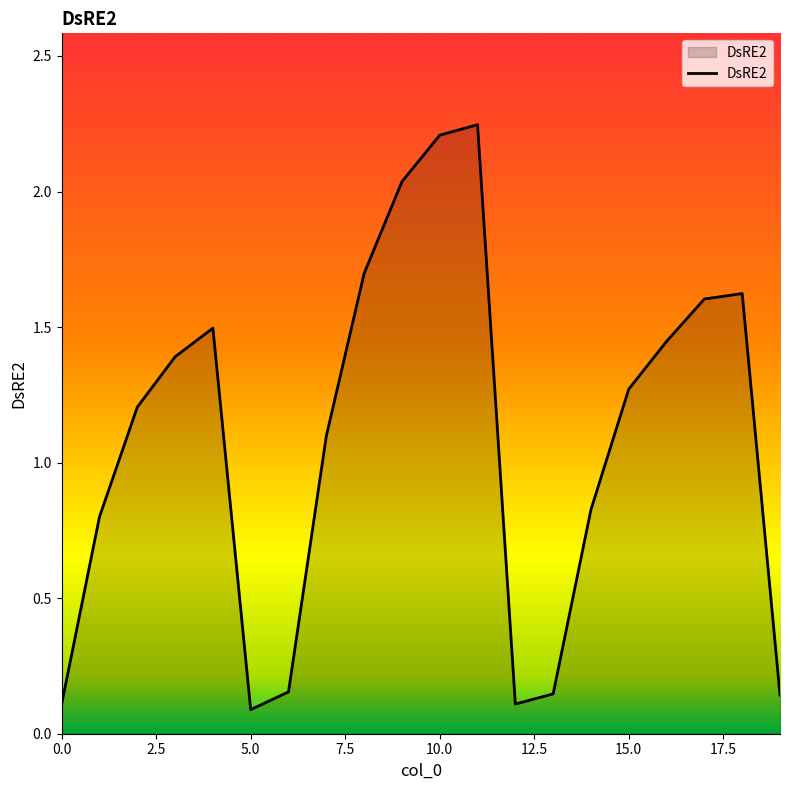

How many values exceed 1?

12